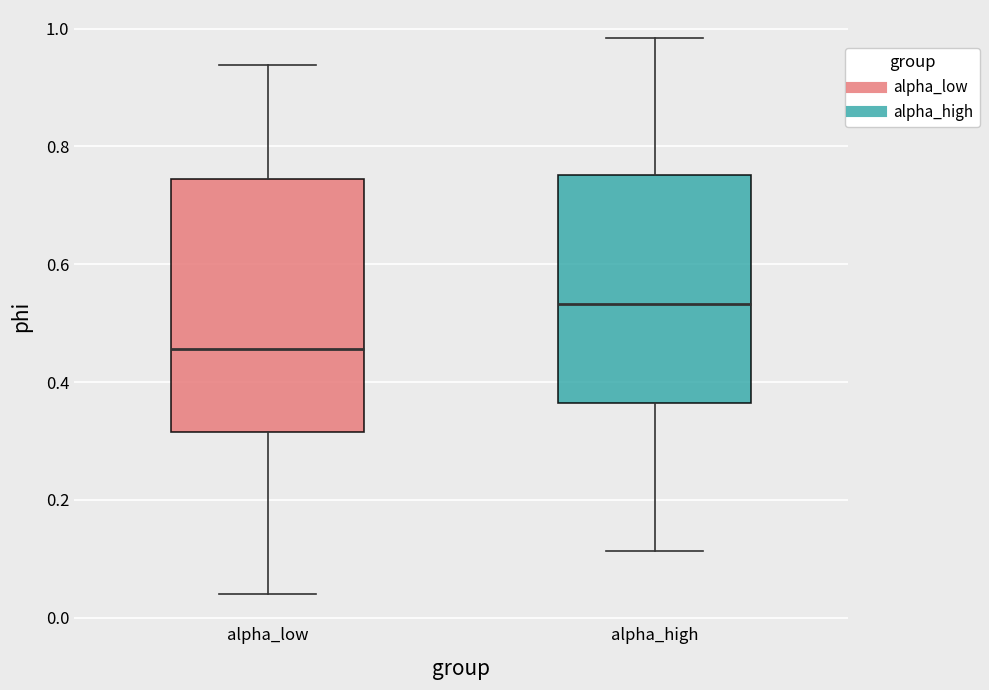

Where is the lower edge of the box for alpha_high on the y-axis? The values are not printed on the chart, so give them approximately, as read against the axis.

0.36